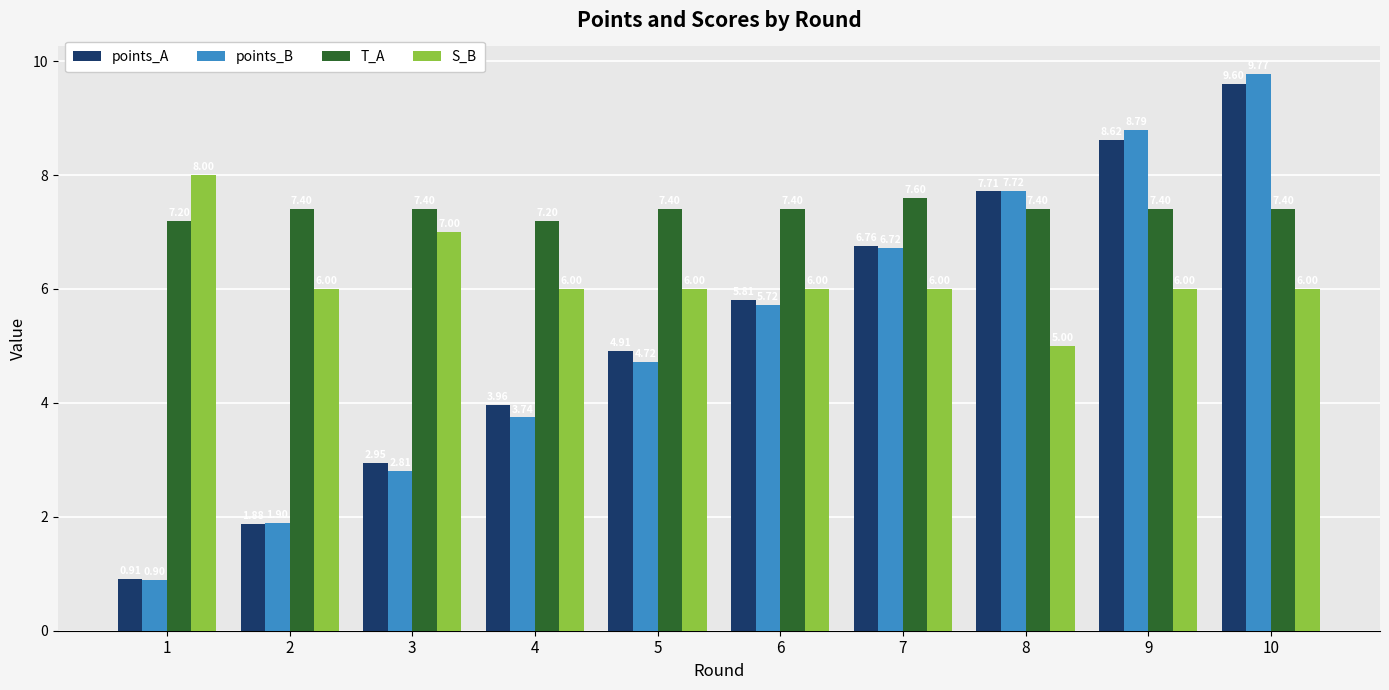

What is the value of the points_B bar at the 3rd from the left?

2.8